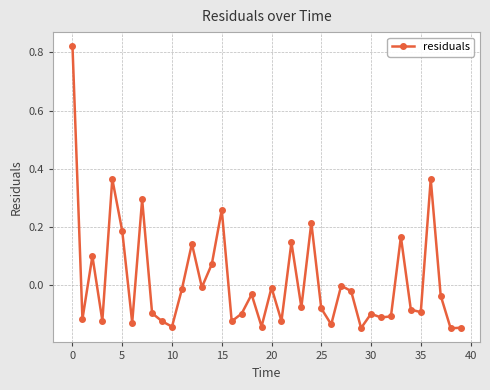

How many interior local peaks (higher than both neighbors) does the data have?

13